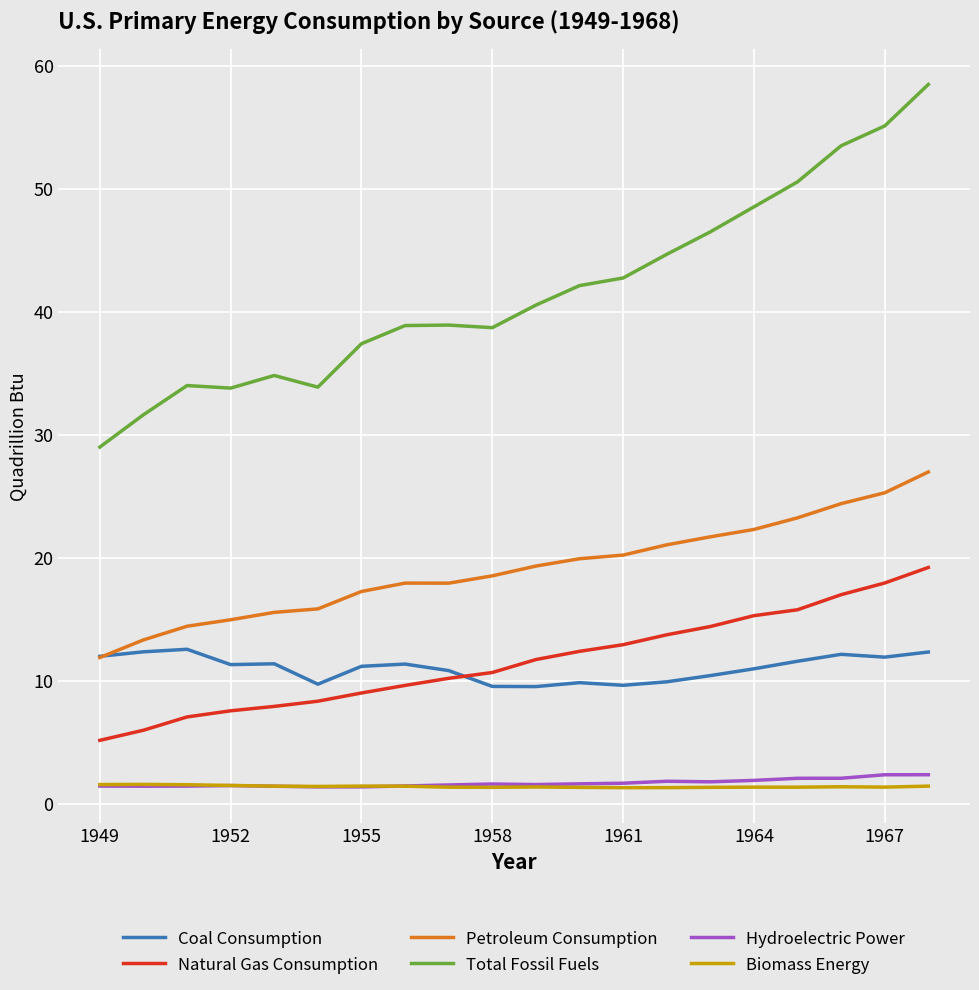

What is the minimum value shown in the chart?

1.3